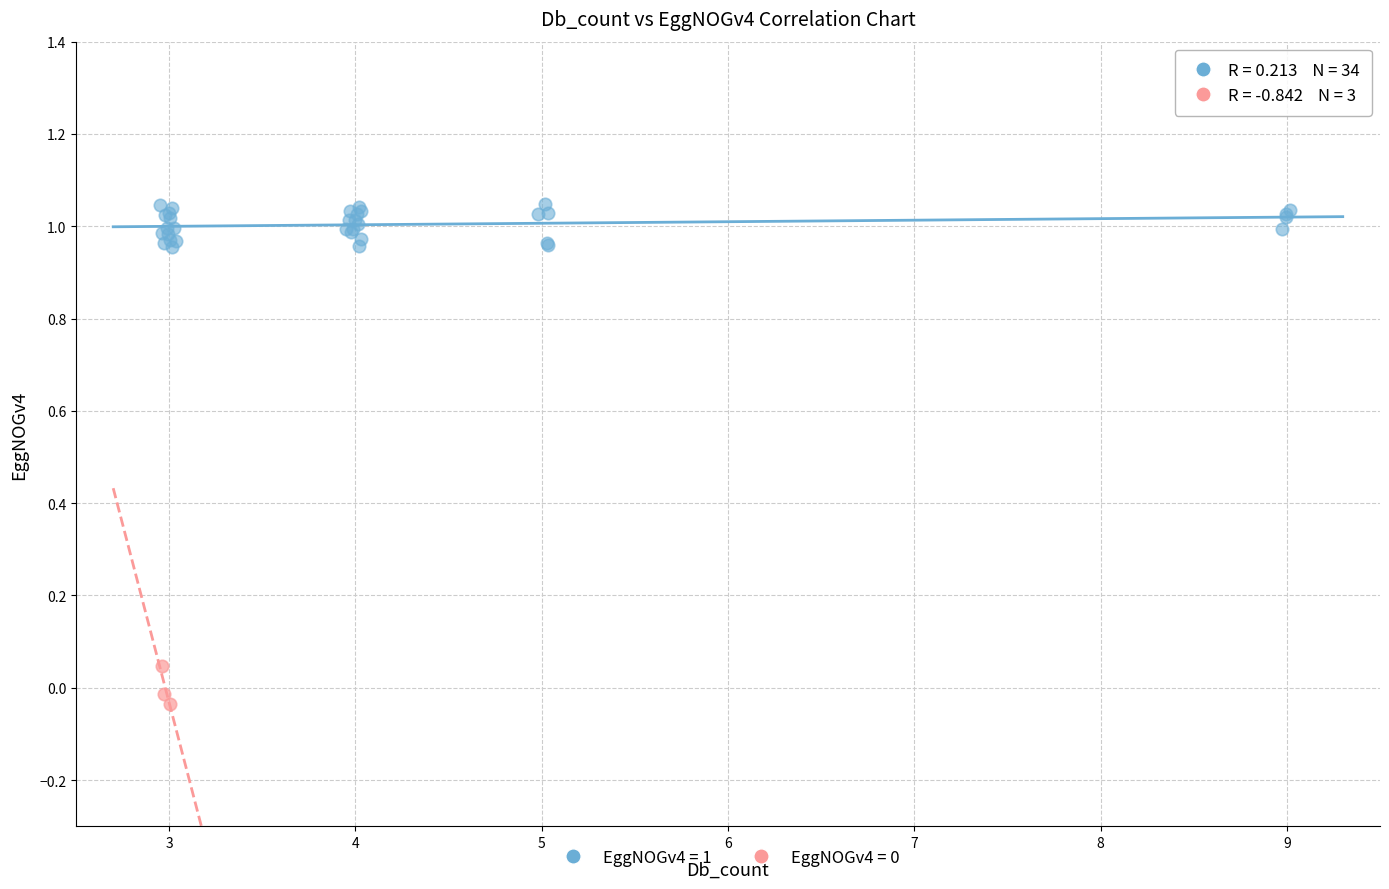

Which series reaches the maximum Y coordinate?

EggNOGv4 = 1